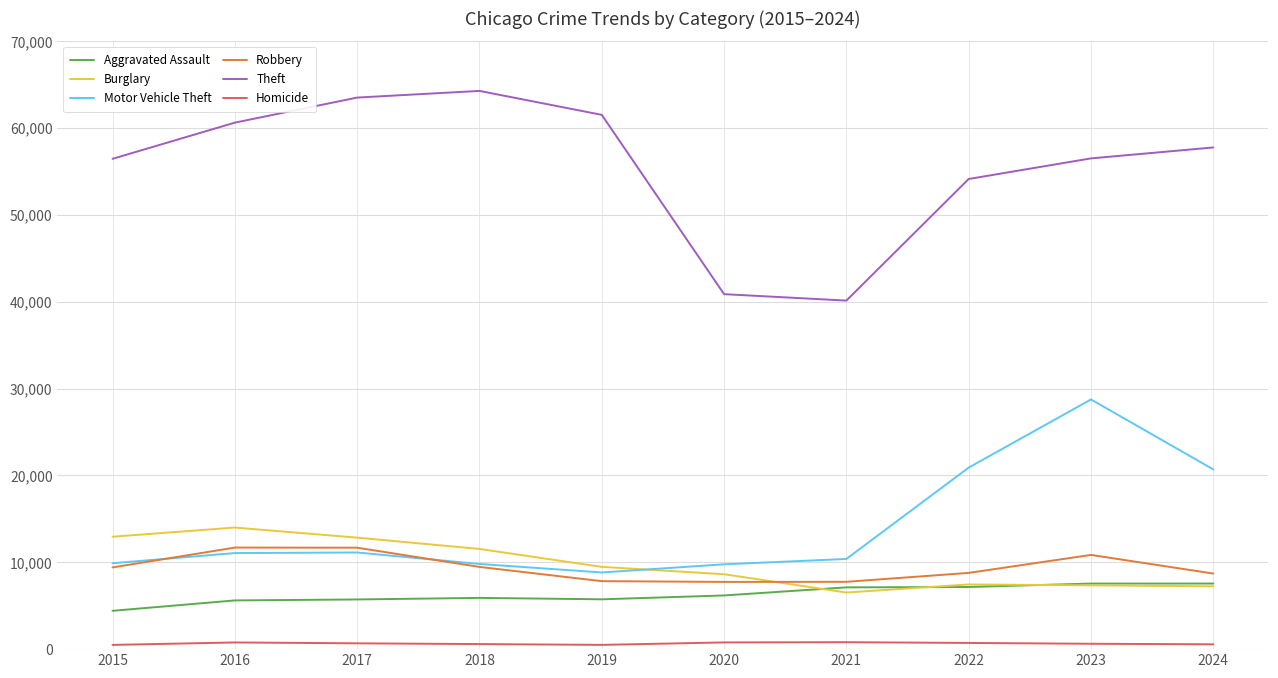

What is the sum of the Theft values at 2015 and 2023?

112931